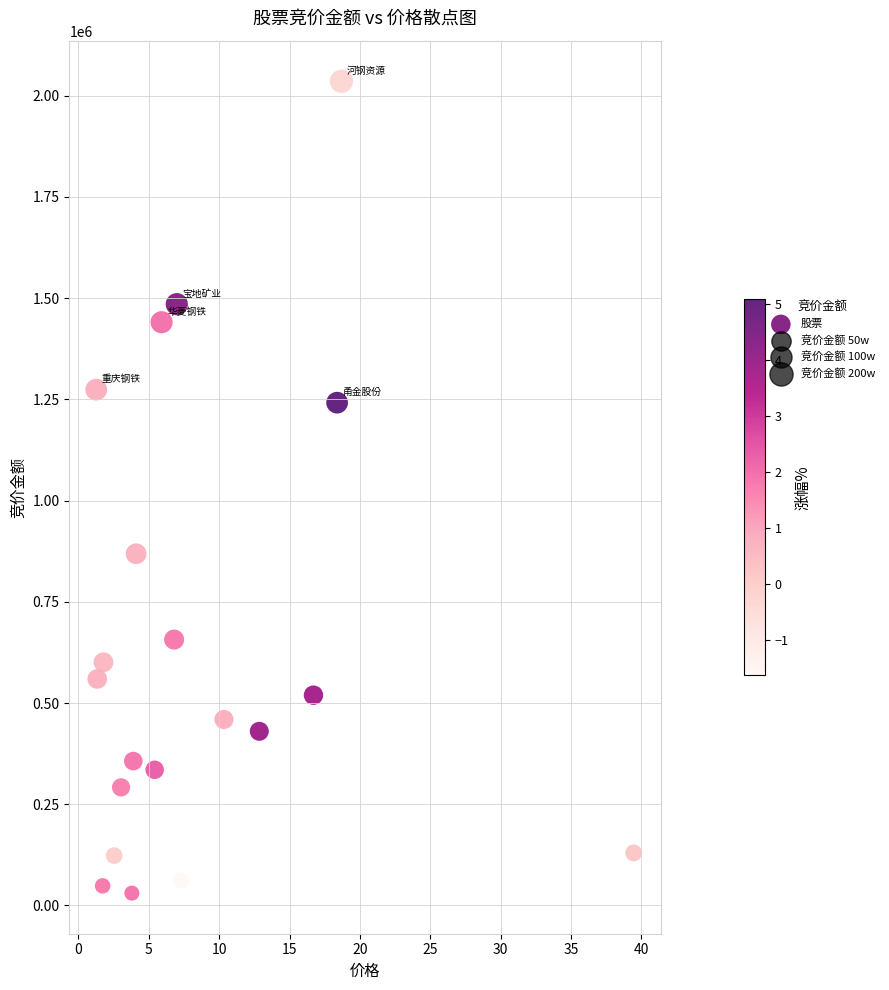

What Y value in the scatter plot is closest to 1033035?

868725